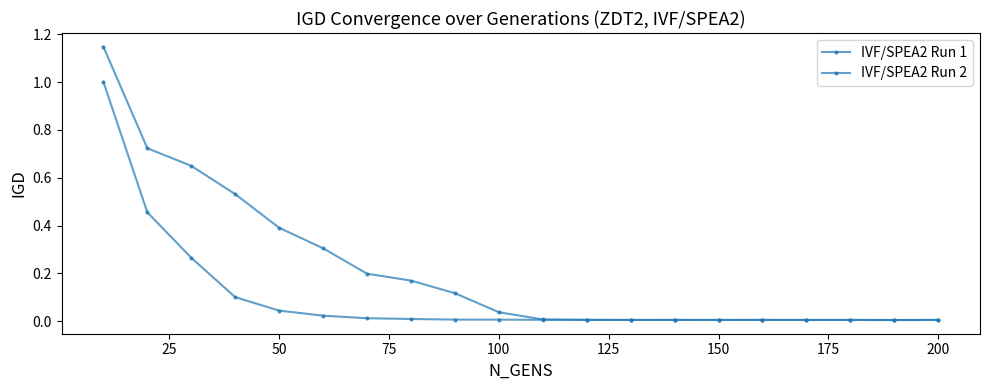

Is this an area chart (filled region under the line)?

No